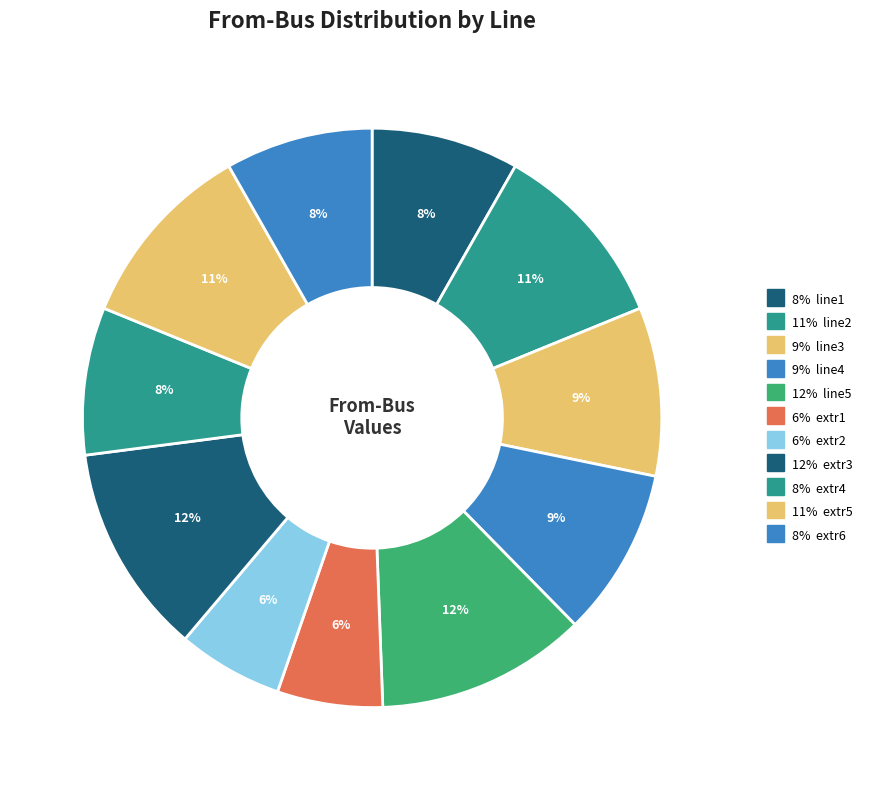

How many slices are in this pie chart?

11